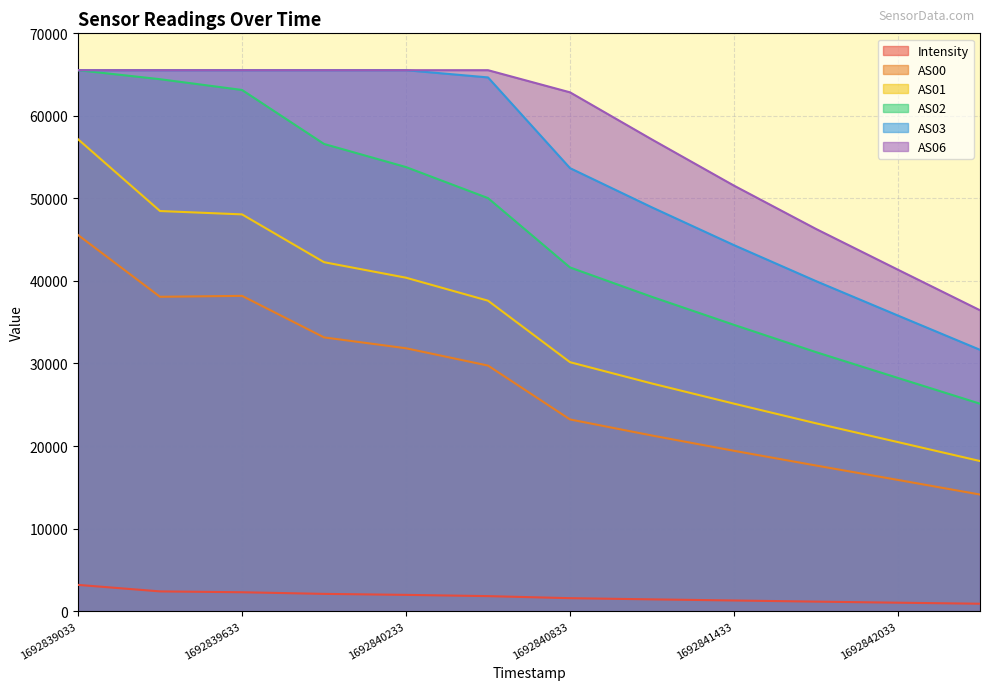

Which series has the largest total across all categories?

AS06